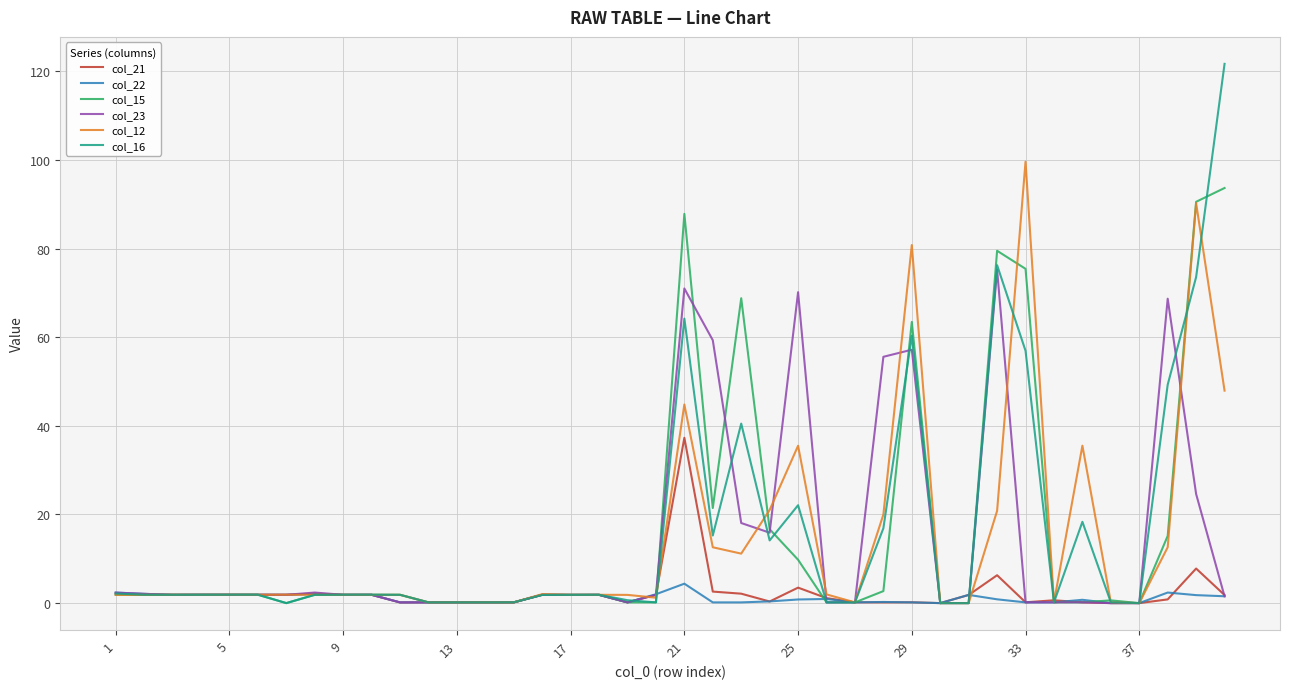

What is the maximum value shown in the chart?

121.7